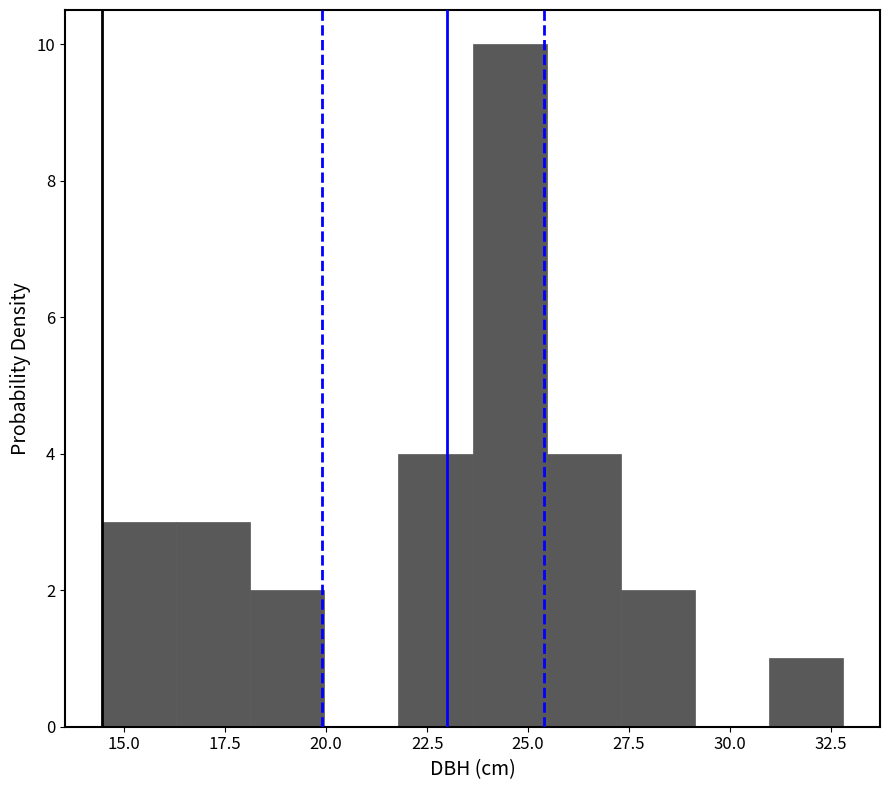

Read against the x-axis, roughly where is the centre of the tallest bar?

24.5